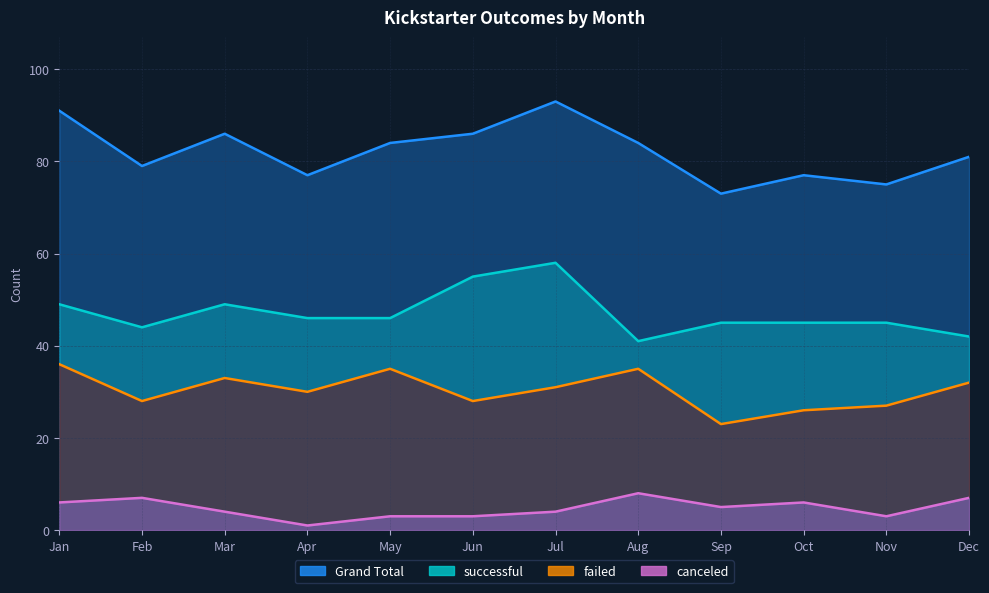

What is the difference between the maximum and minimum values in the successful series?

17